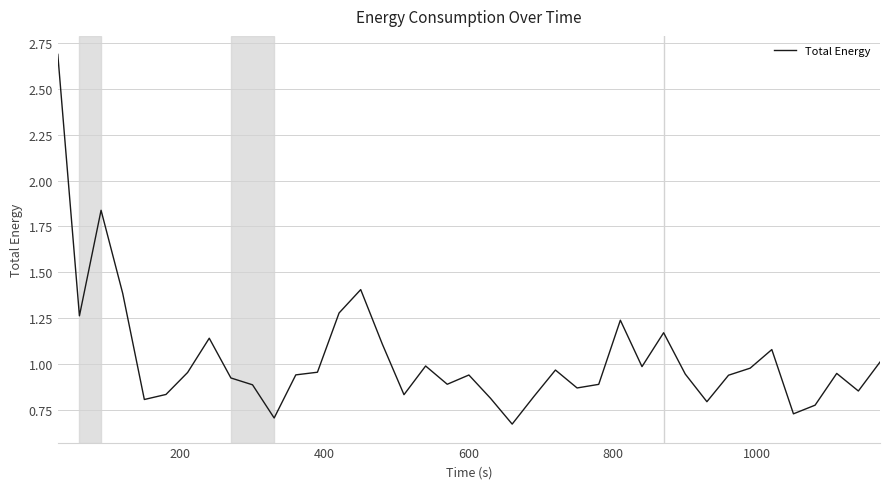

What is the difference between the maximum and minimum values?

2.0